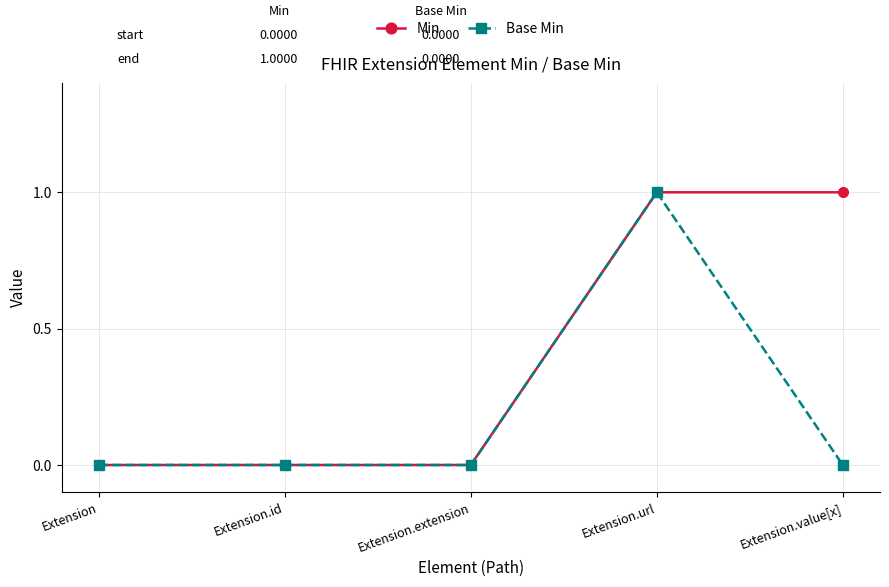

At which category is the sum across all series the highest?

Extension.url